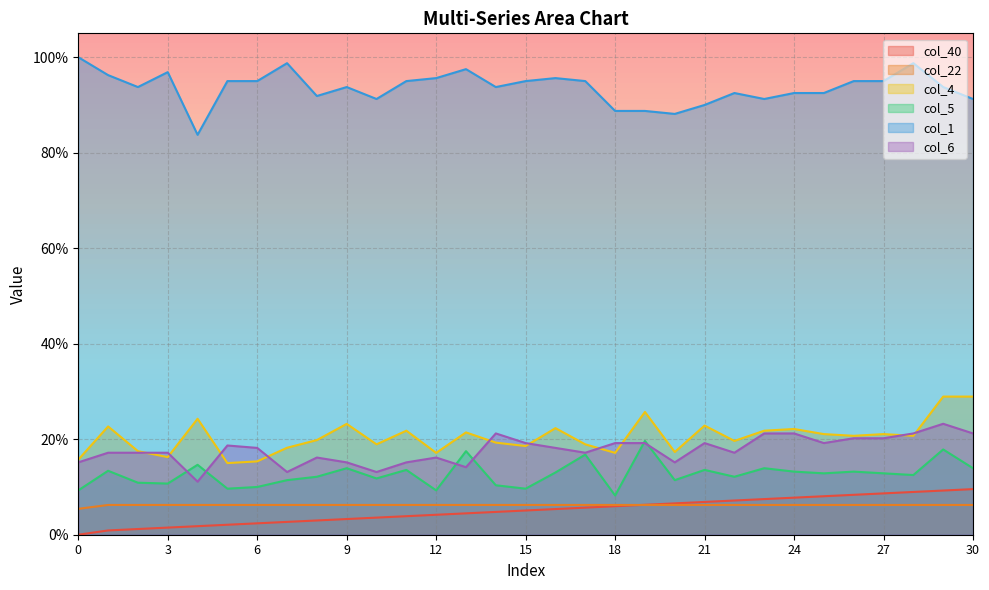

Which series has the widest spread of values?

col_1